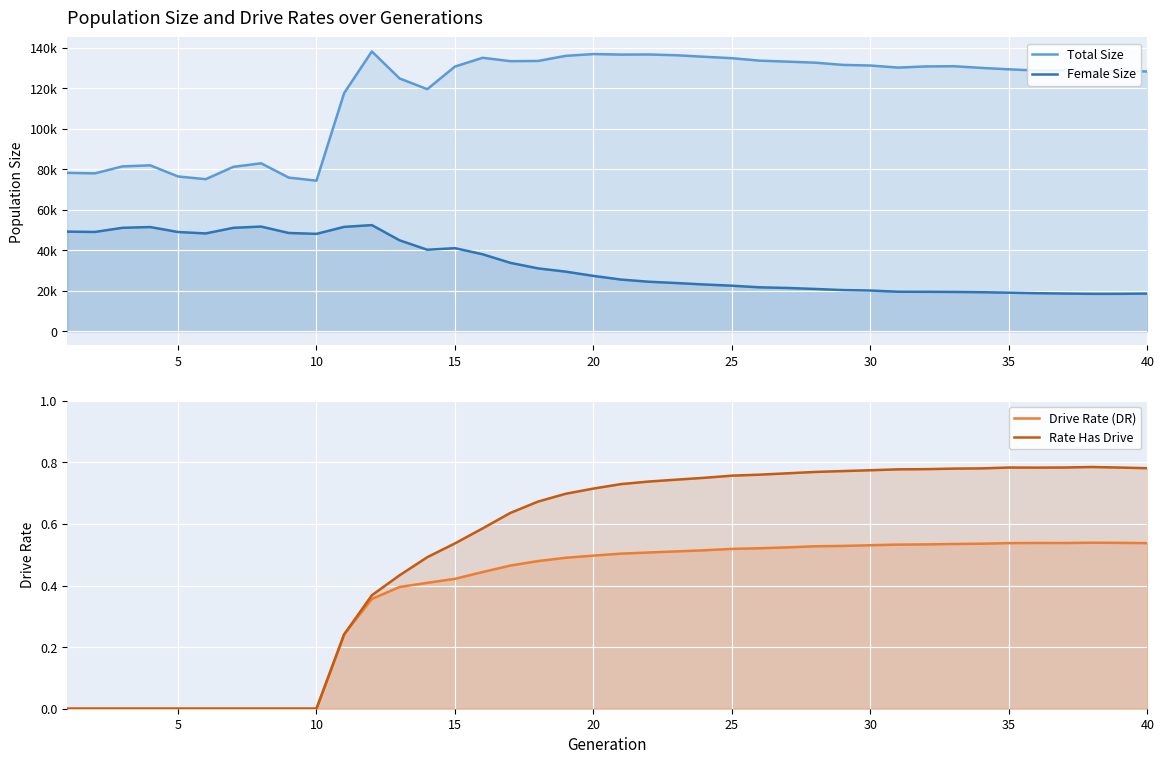

What is the sum of all Female Size values?

1302975.0